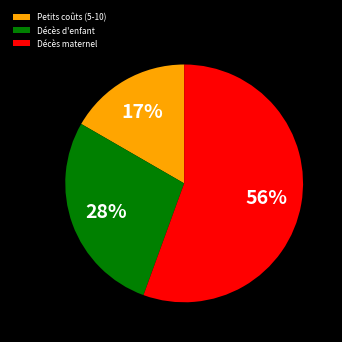

Do Décès d'enfant and Petits coûts (5-10) together represent more than half of the pie?

No